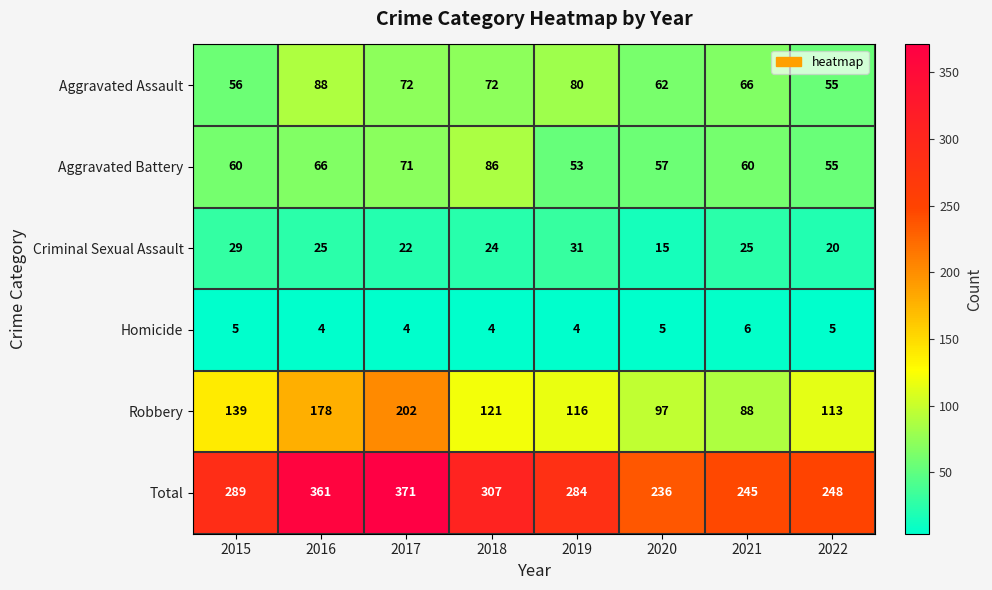

What is the smallest value displayed?

4